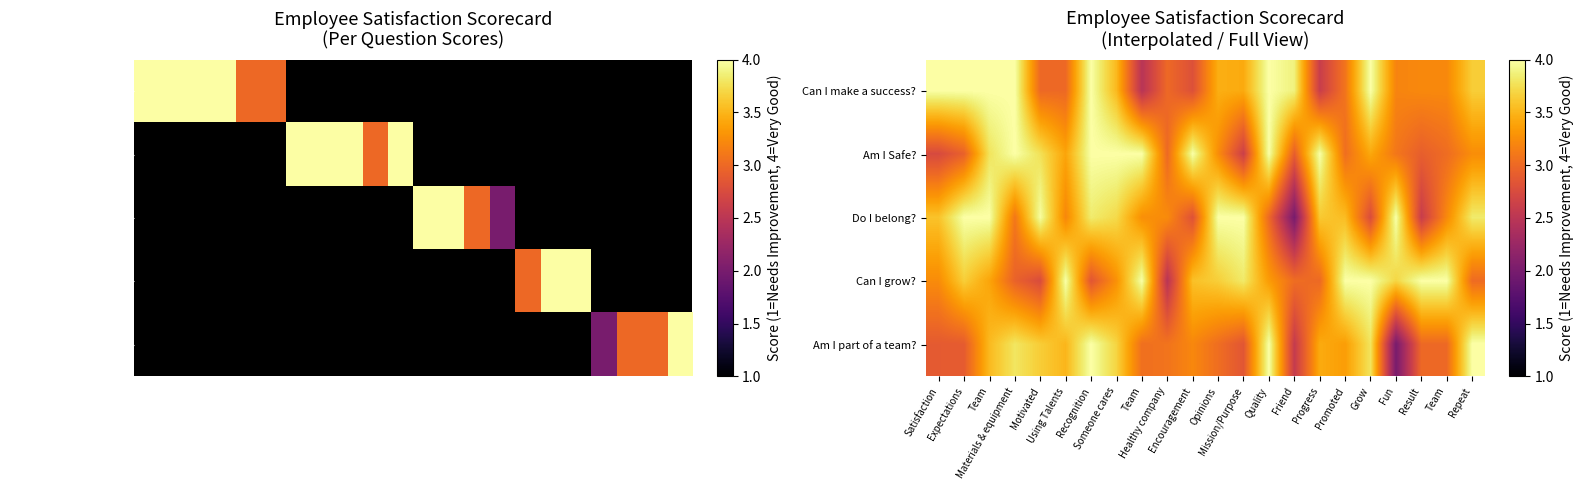

What is the maximum value shown in the chart?

4.0